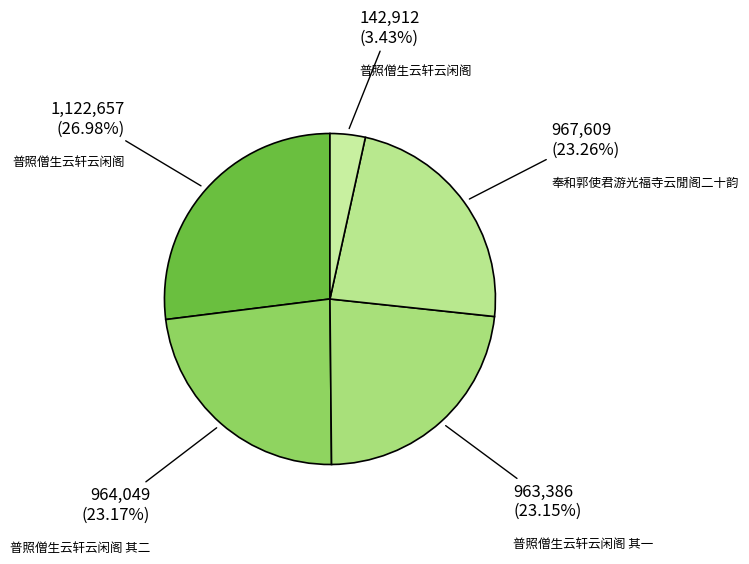

Is there a majority slice in this chart?

No